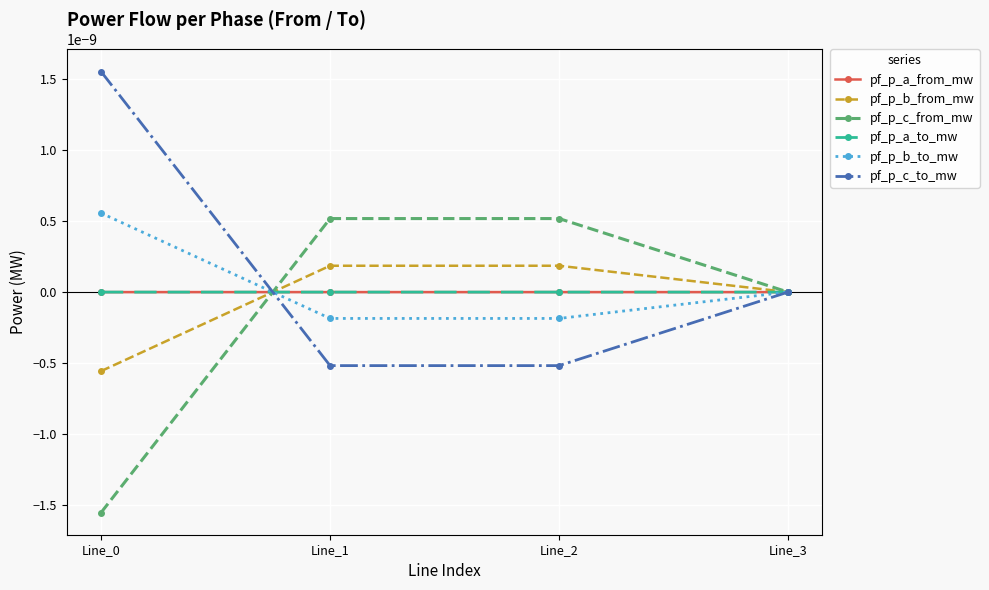

Between Line_2 and Line_3, which series saw the biggest shift?

pf_p_c_to_mw